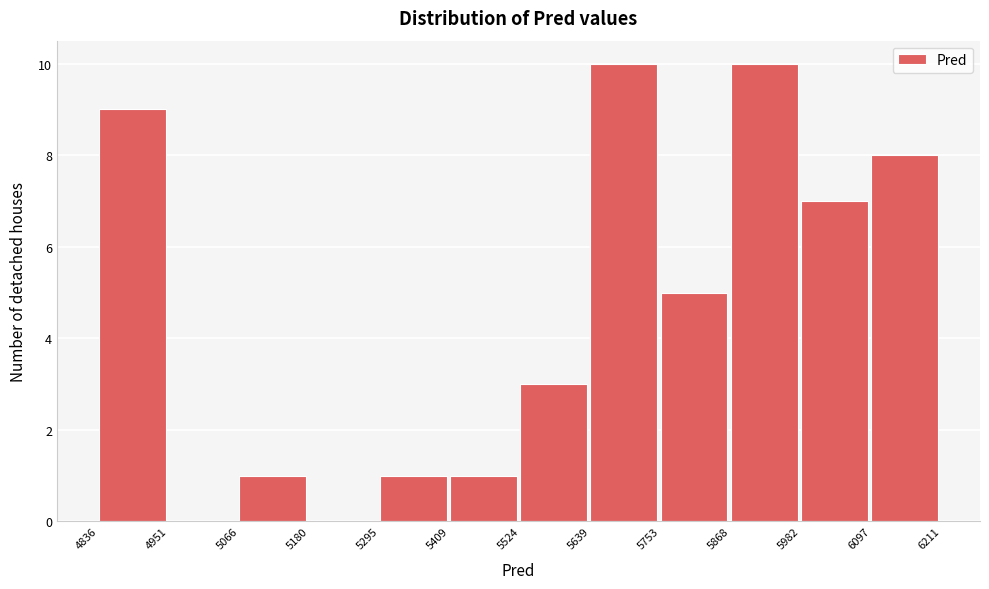

What is the height of the bar covering 5295 to 5409 on the x-axis? The values are not printed on the chart, so give them approximately, as read against the axis.

1